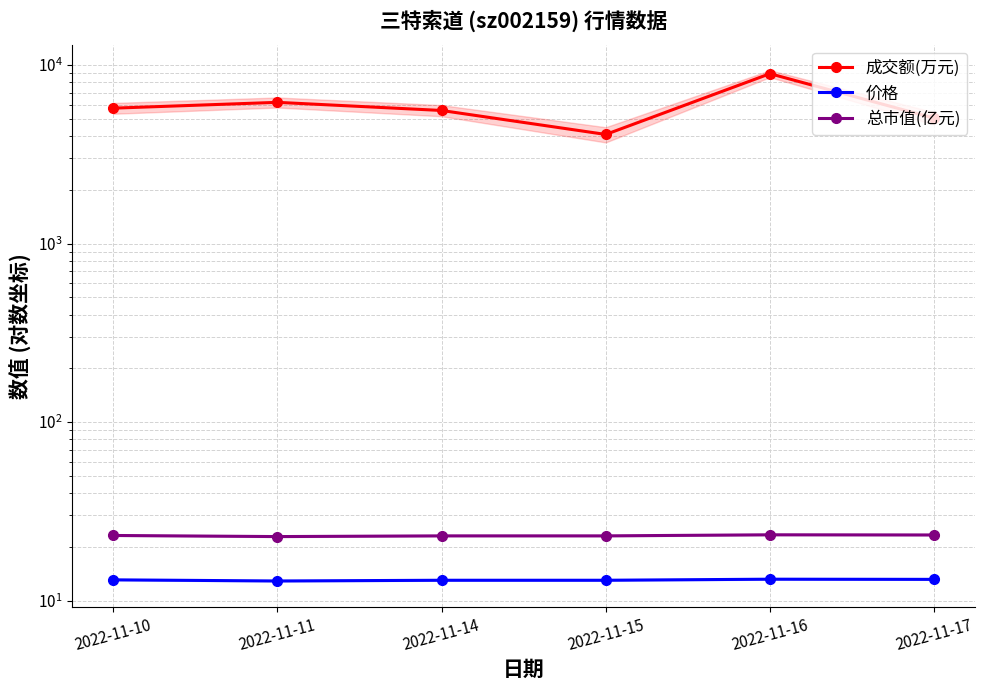

At which label does 总市值(亿元) reach its peak?

2022-11-16